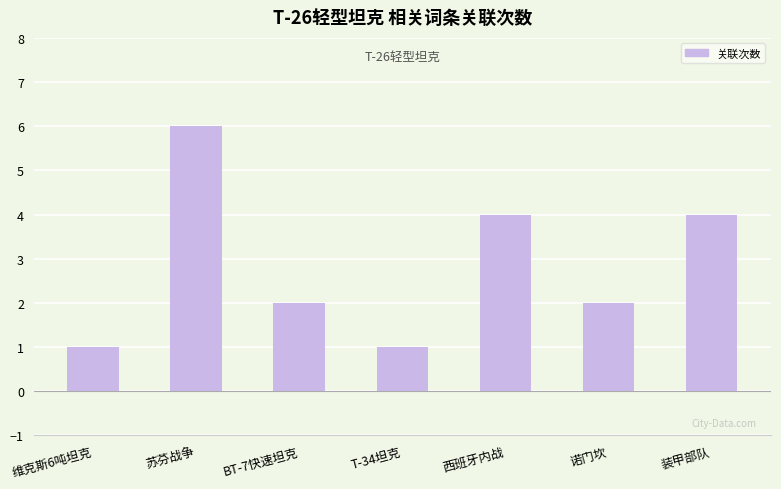

What value does the data have at 维克斯6吨坦克?

1